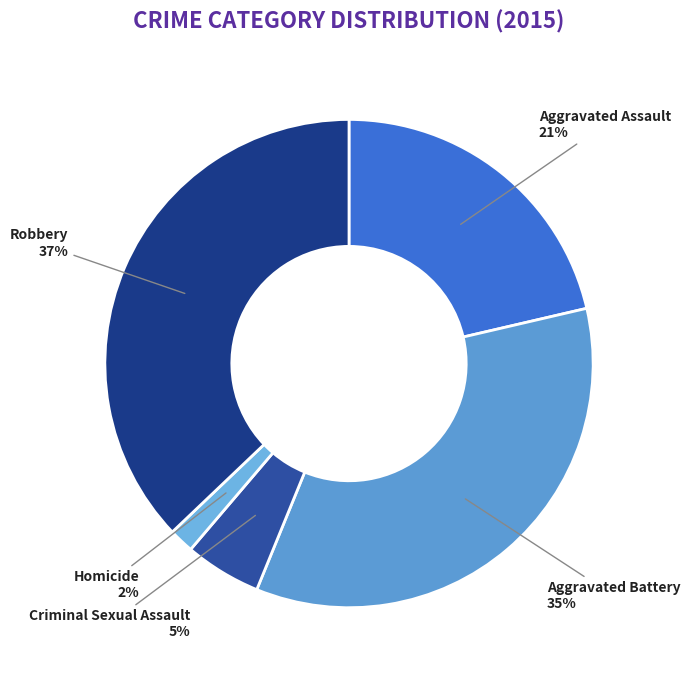

To the nearest percent, what is the average slice percentage?

20%